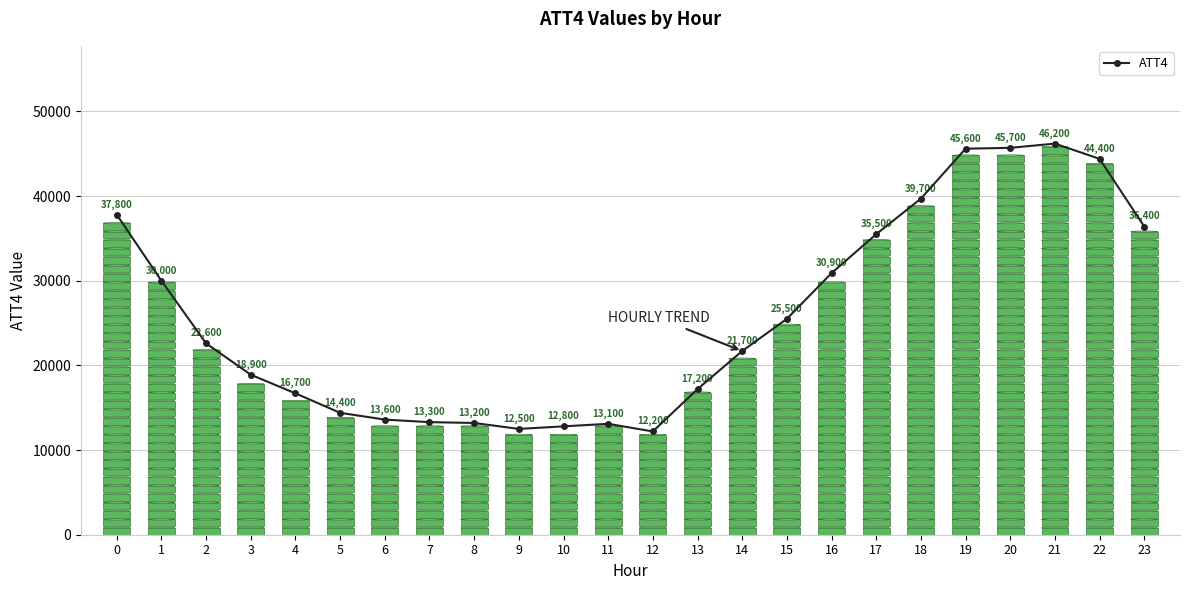

Reading right to left, list all the values displayed in this chart.

36400	44400	46200	45700	45600	39700	35500	30900	25500	21700	17200	12200	13100	12800	12500	13200	13300	13600	14400	16700	18900	22600	30000	37800